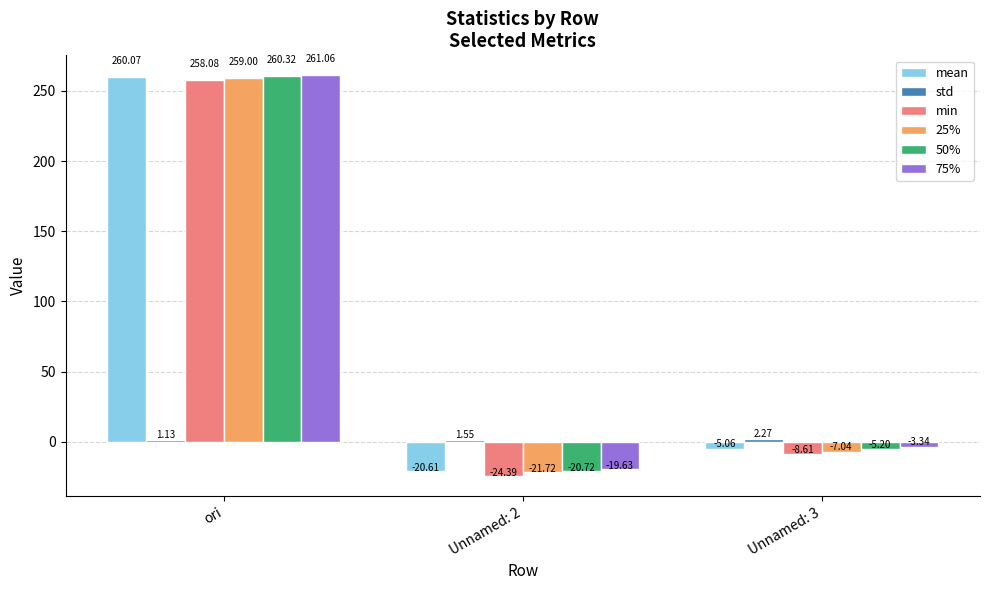

What is the sum of the min values at ori and Unnamed: 2?

233.7